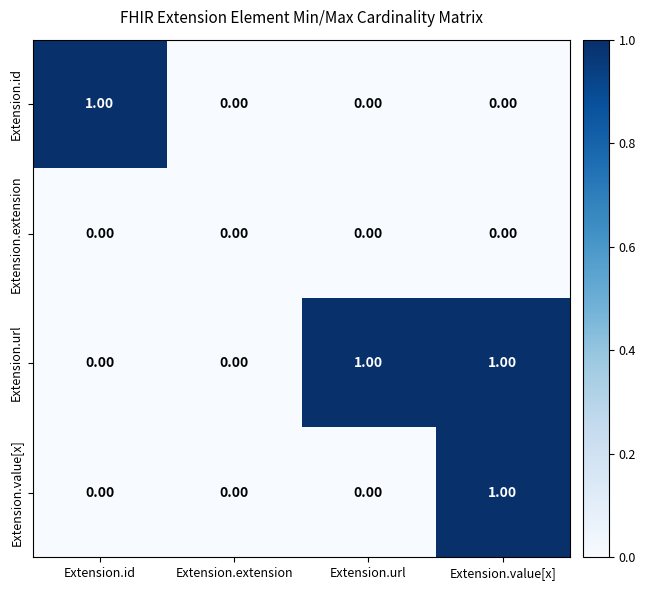

Which series has the largest total across all categories?

Extension.url